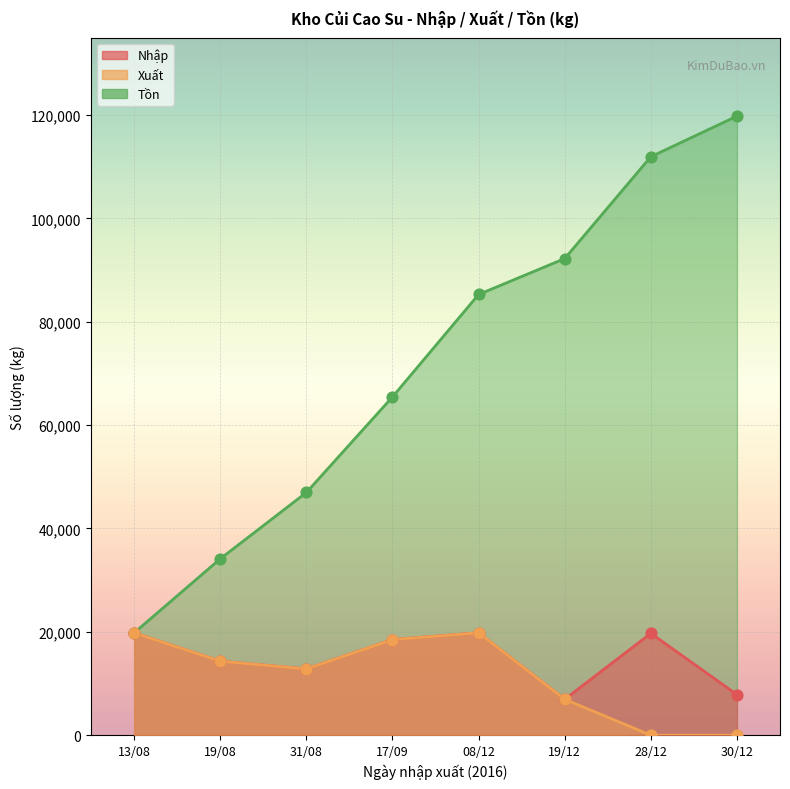

Which series reaches the maximum Y coordinate?

Tồn